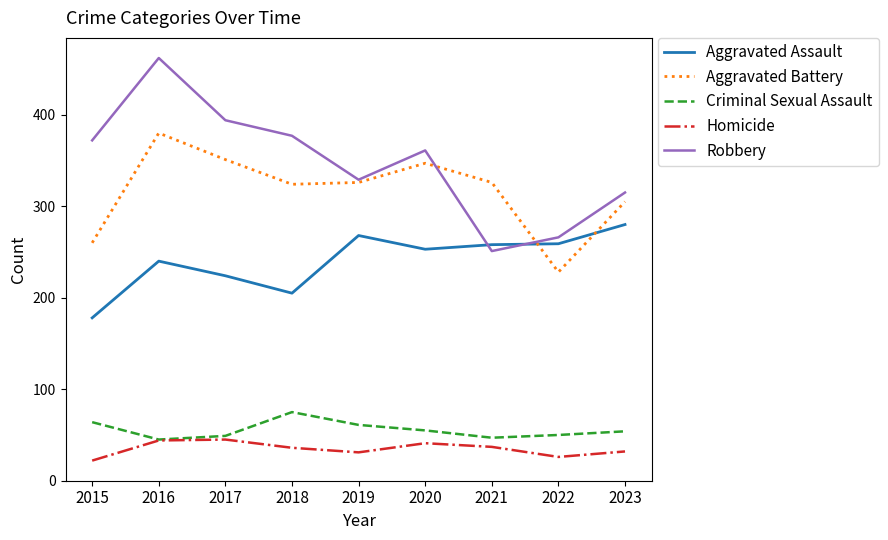

Count the number of categories in the chart.

9